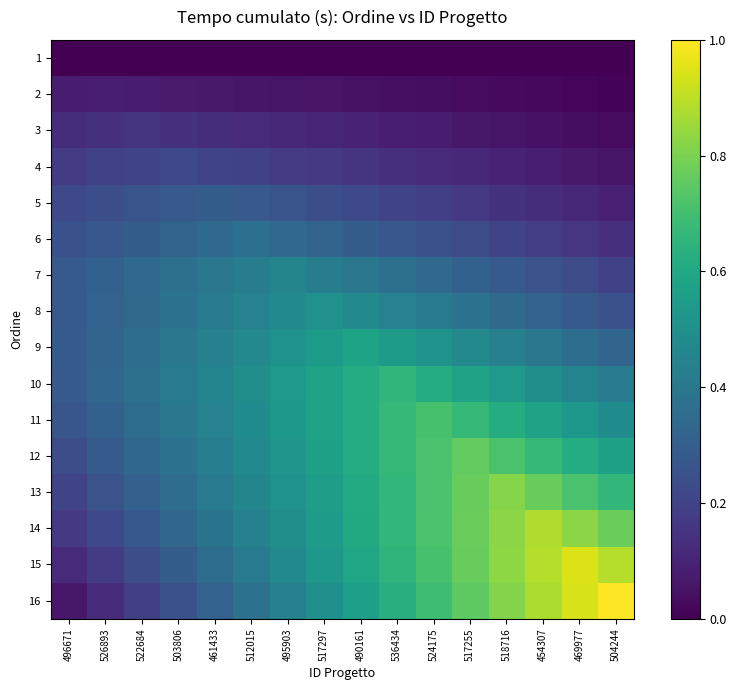

How many categories are shown in the chart?

16